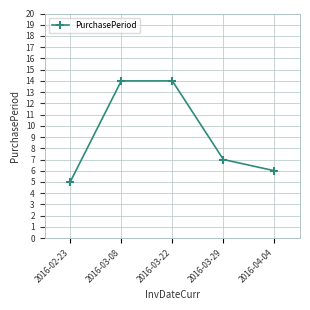

What position from the right is 2016-03-08?

4